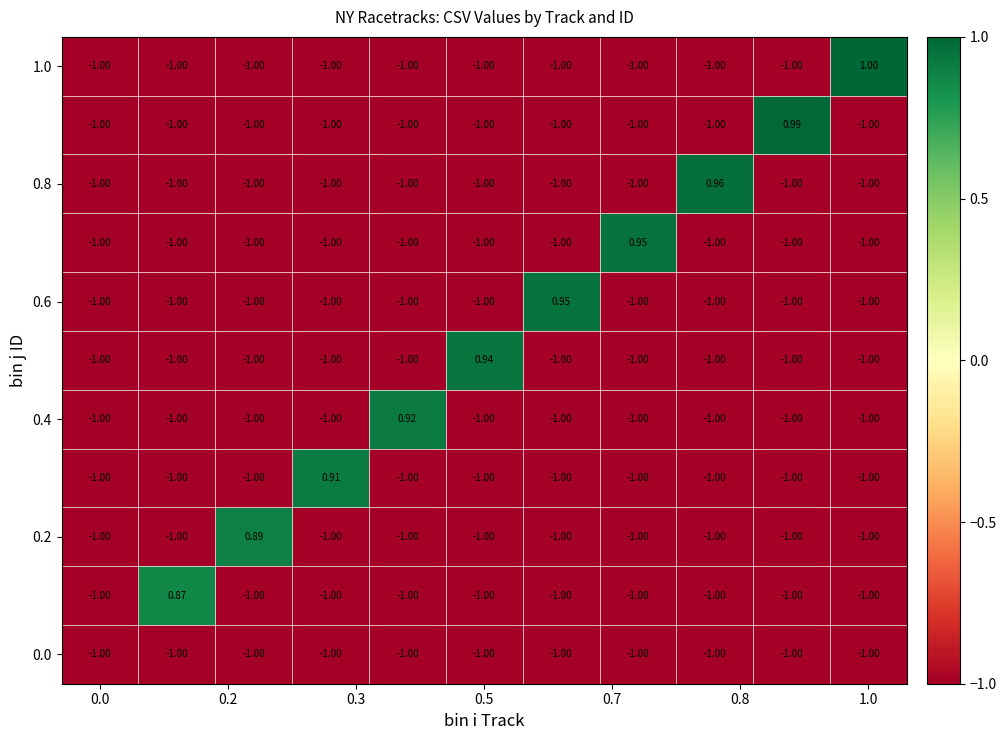

How many data points does each series have?

11